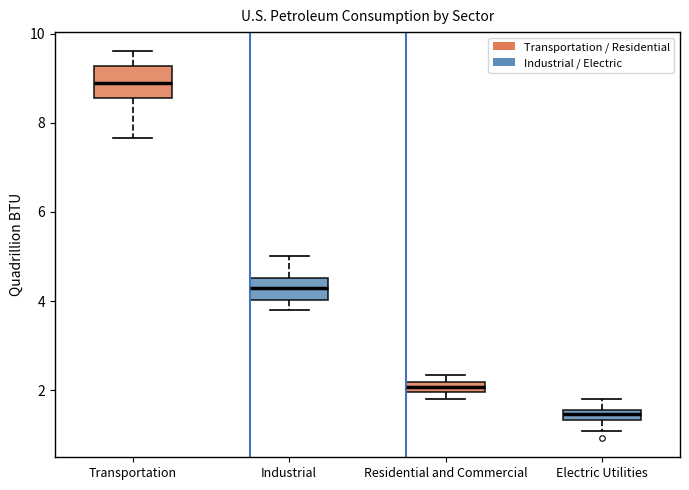

Where is the upper edge of the box for Residential and Commercial on the y-axis? The values are not printed on the chart, so give them approximately, as read against the axis.

2.2